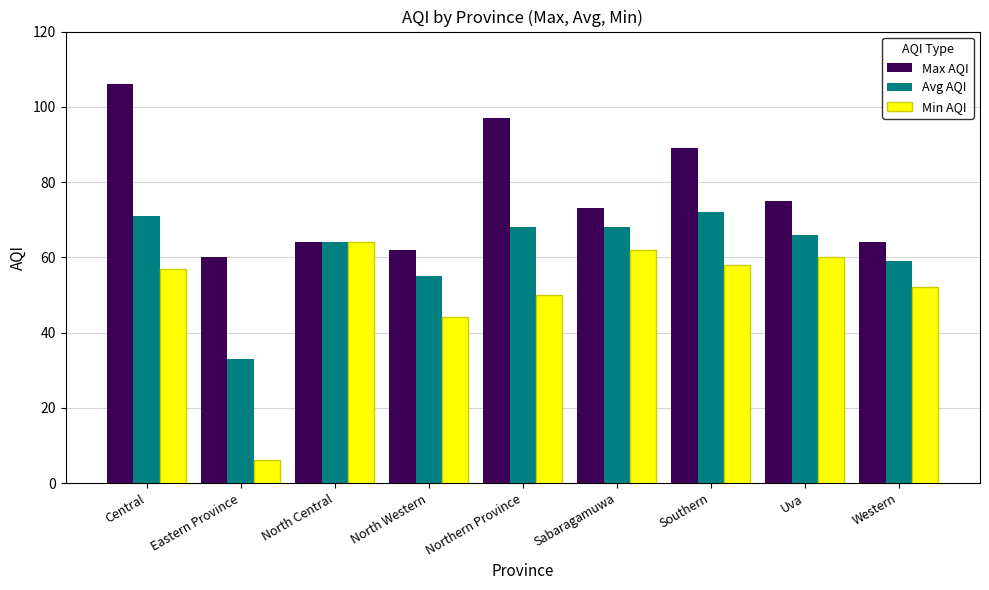

Rank the series by their maximum value, from lowest to highest.

Min AQI, Avg AQI, Max AQI